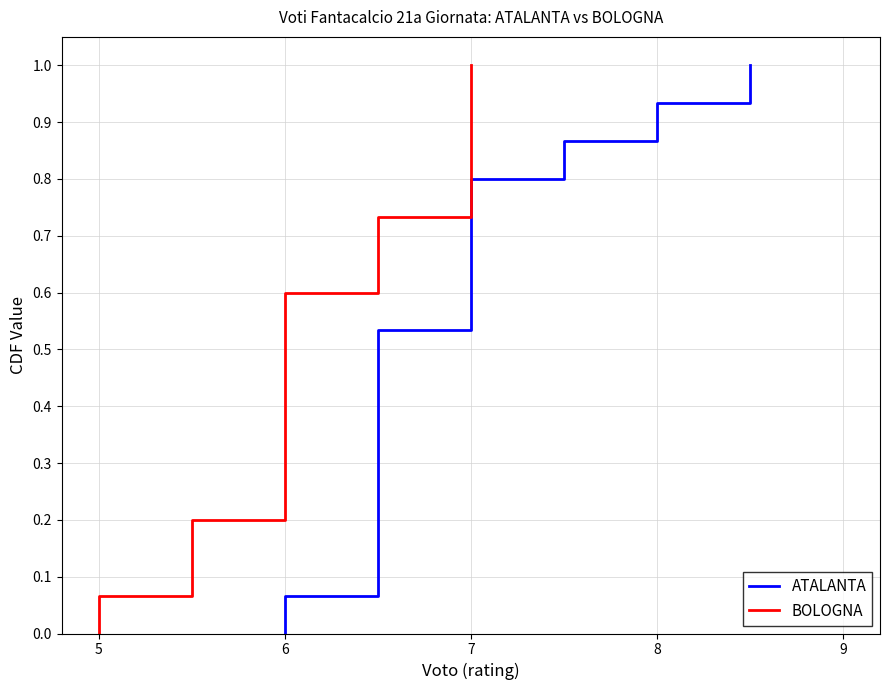

Count the number of categories in the chart.

16